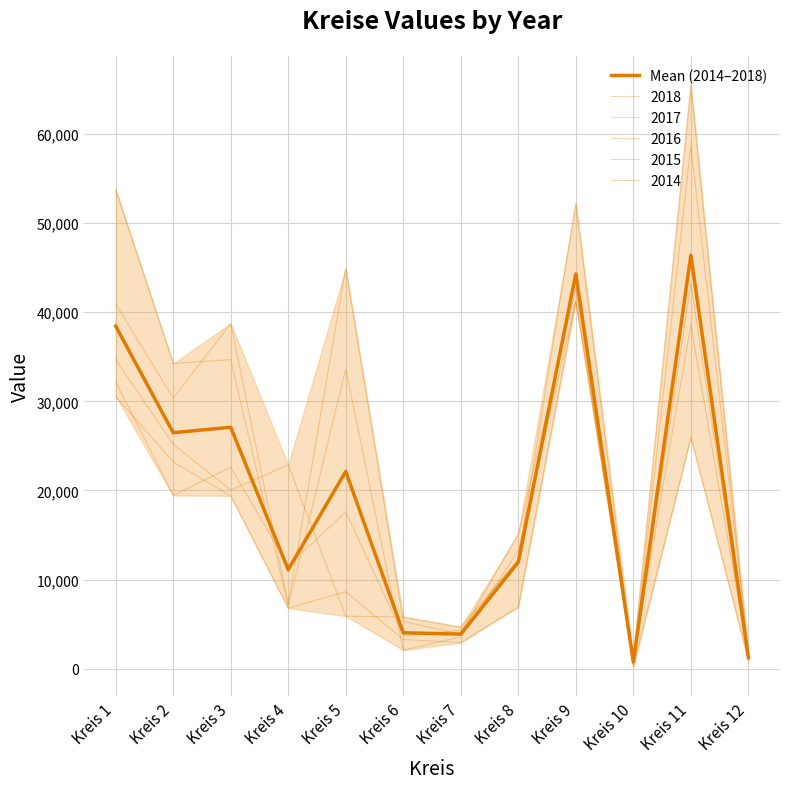

Which category has the highest value across all series?

Kreis 11